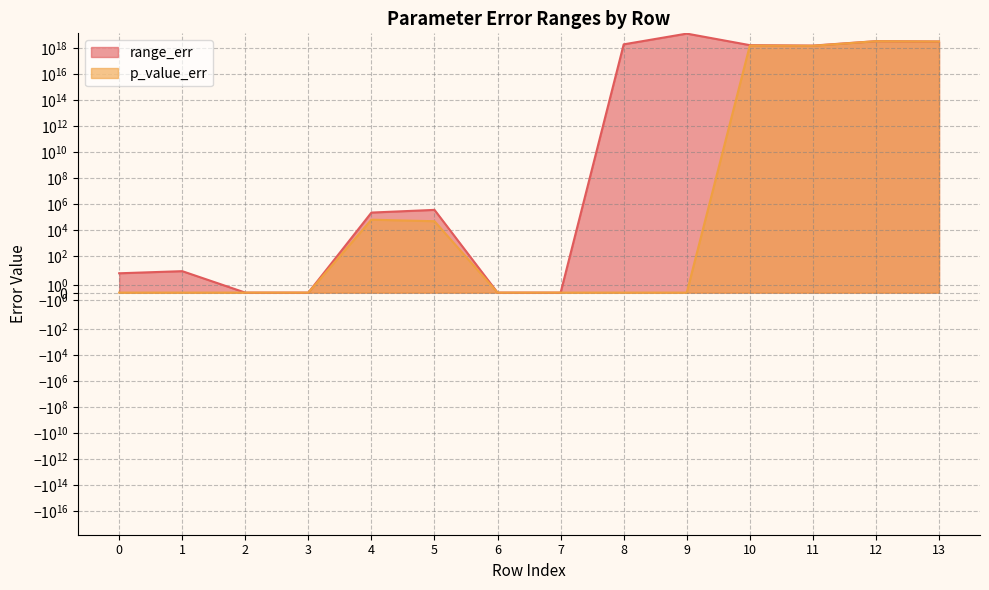

List the series in order of their peak value, lowest first.

p_value_err, range_err